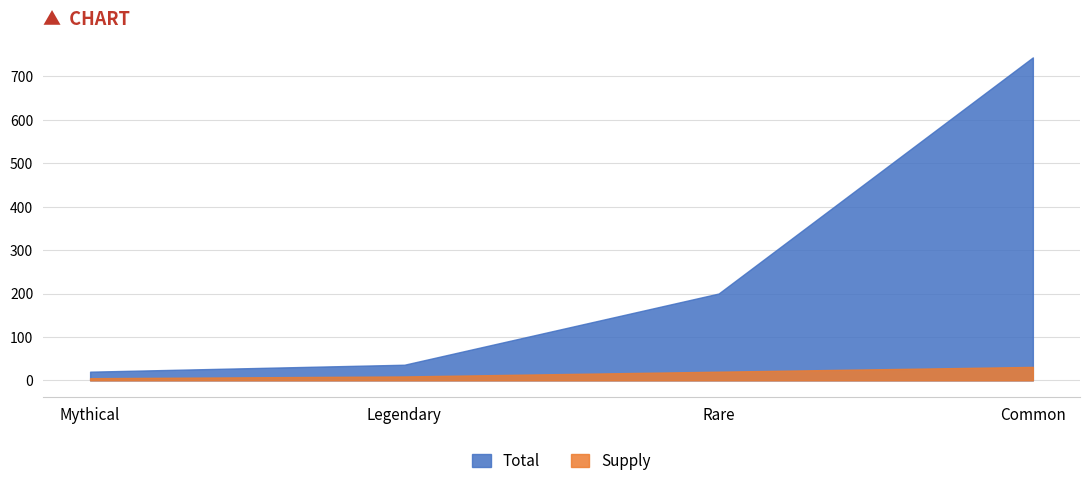

What is the spread (max minus min) of values at Rare?

180